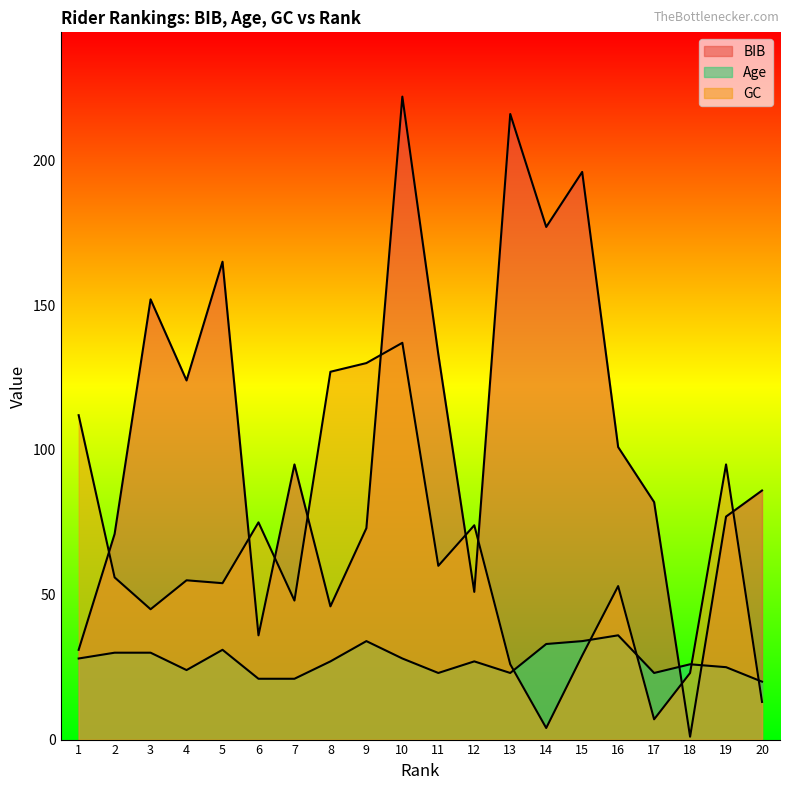

How many lines are shown in the chart?

3